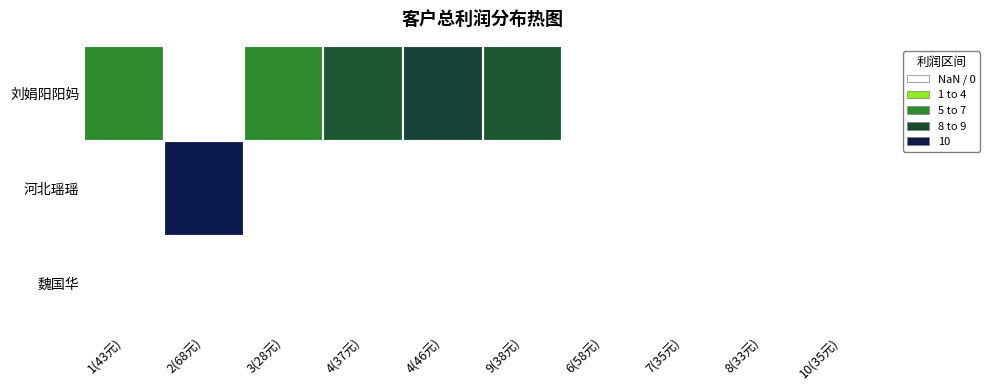

At how many categories does at least one series exceed 6?

4